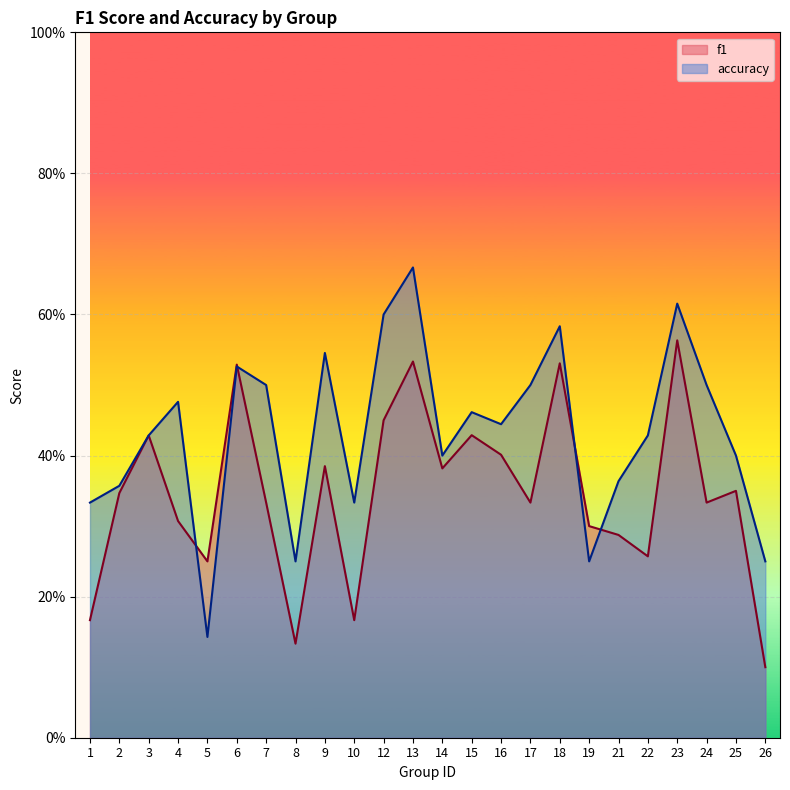

What is the average value of the accuracy series?

0.4